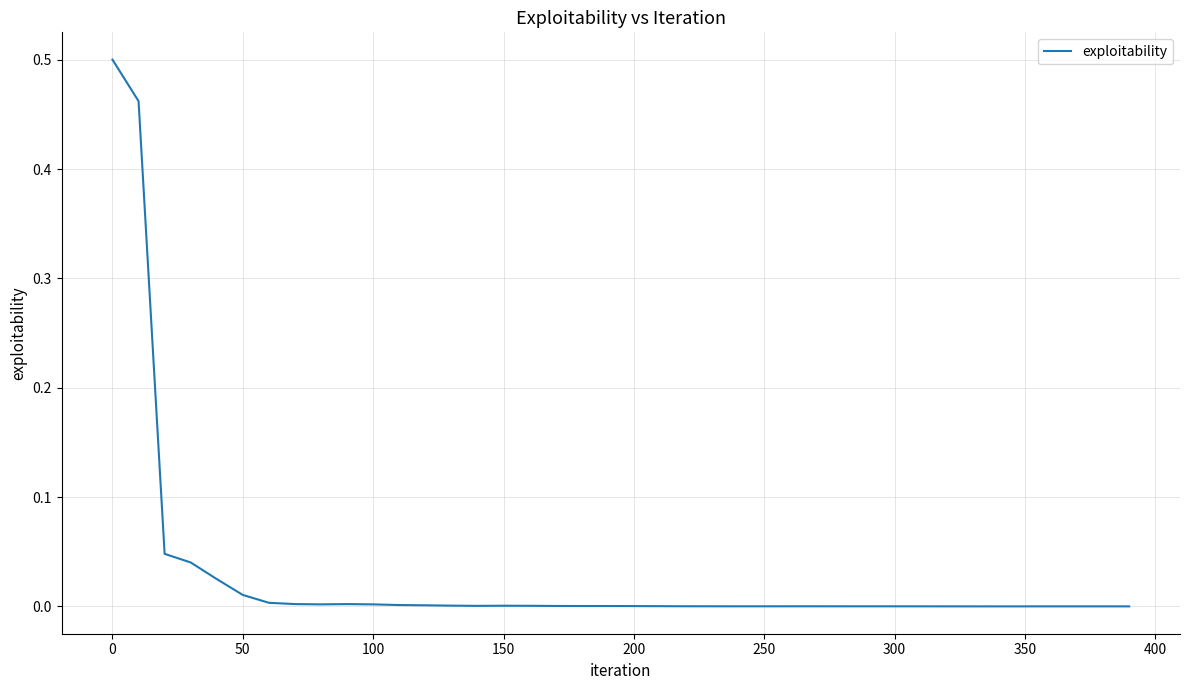

How many points are higher than both their immediate neighbors (excluding endpoints)?

4